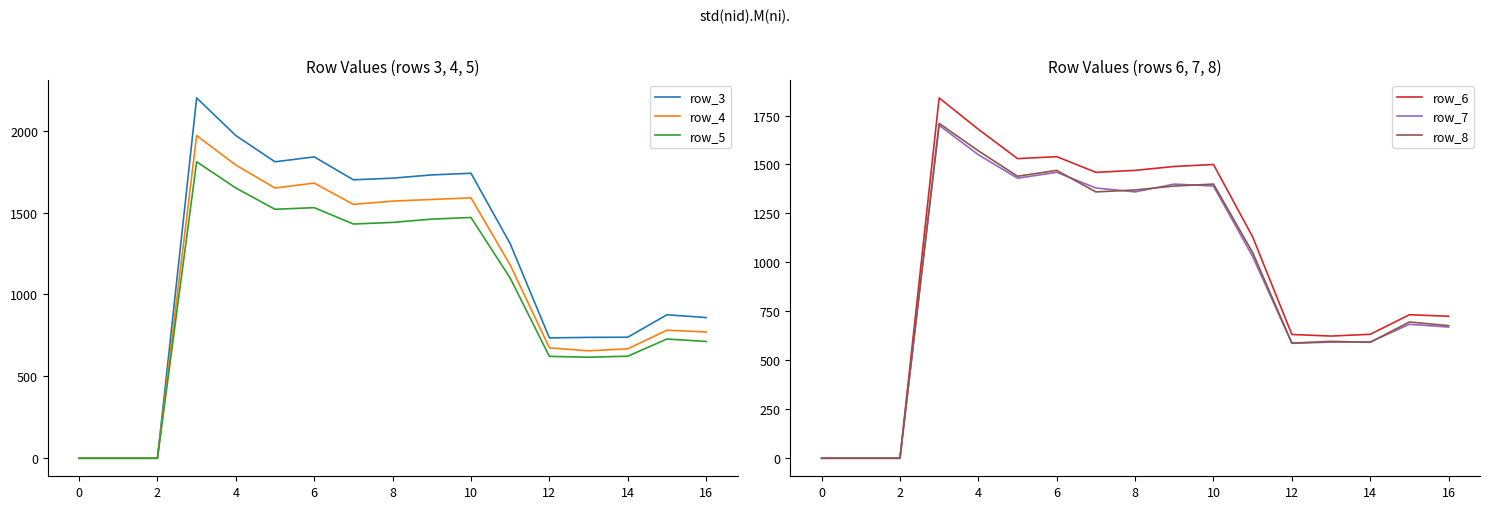

What is the label of the 3rd point from the right?

14